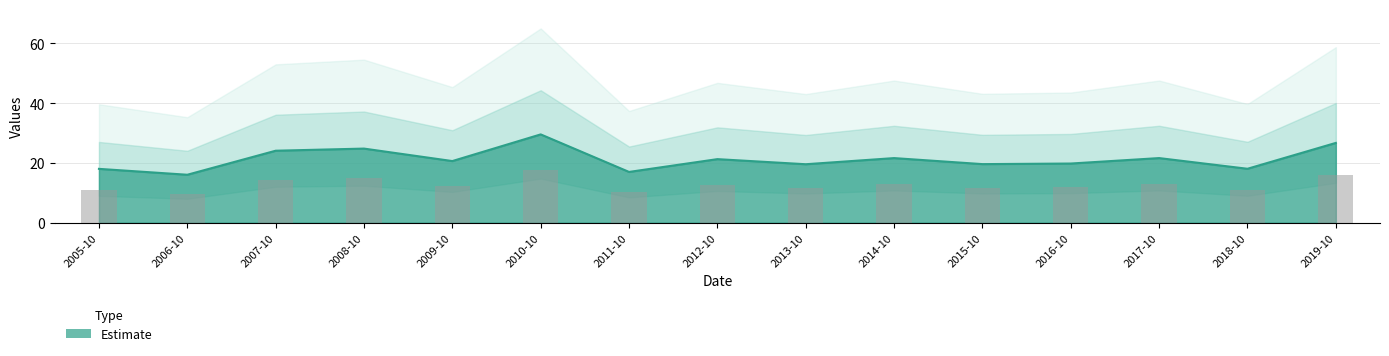

Approximately how many times larger is the value at 2005-10 compared to 2008-10?

0.7